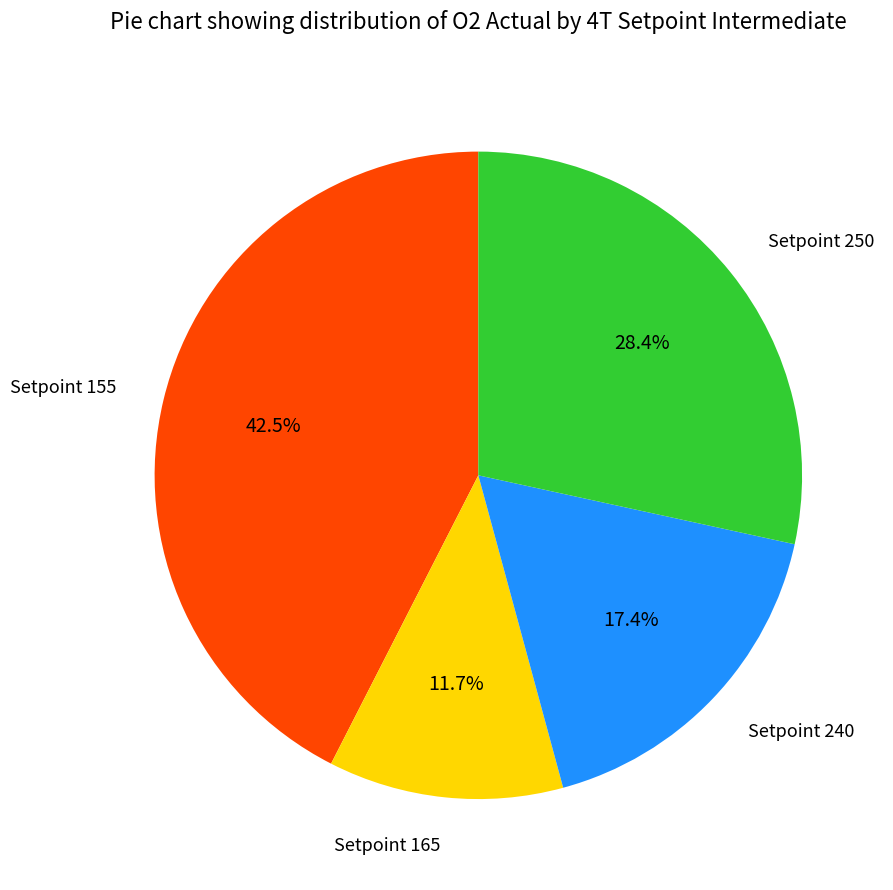

What is the largest slice in the pie chart?

Setpoint 155